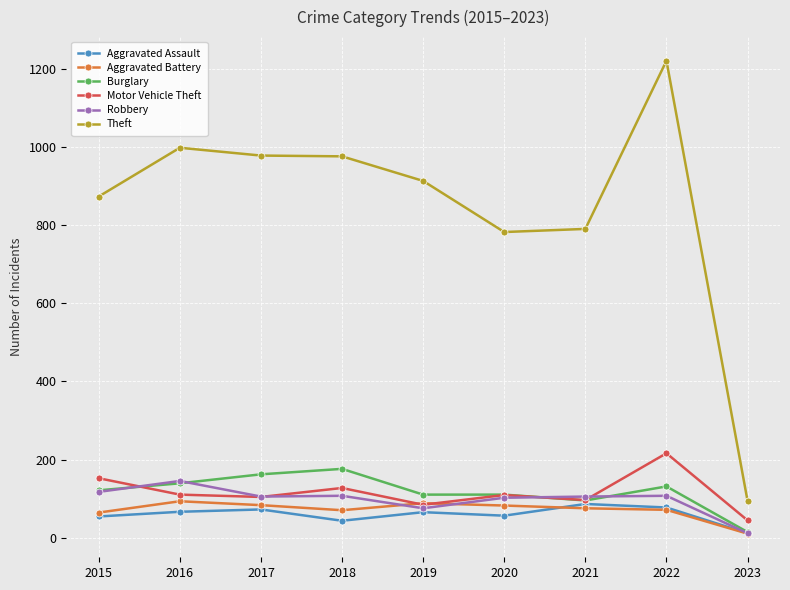

Which series changed the most between 2015 and 2023?

Theft